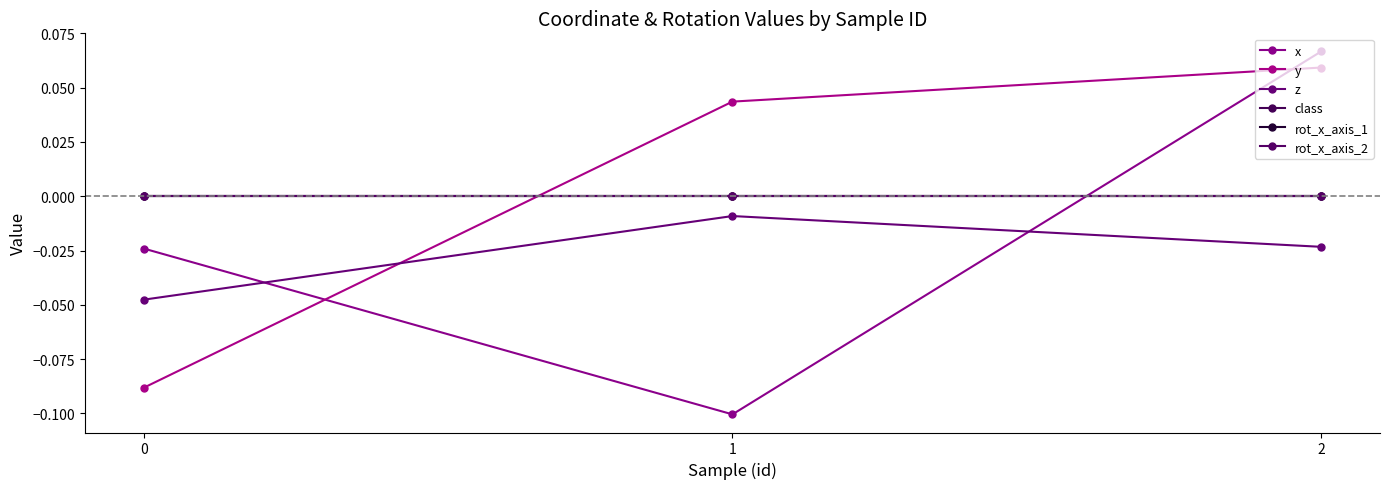

Reading left to right, what are all the values shown in this chart?

x: 0=-0.0	1=-0.1	2=0.1
y: 0=-0.1	1=0.0	2=0.1
z: 0=-0.0	1=-0.0	2=-0.0
class: 0=0.0	1=0.0	2=0.0
rot_x_axis_1: 0=0.0	1=0.0	2=0.0
rot_x_axis_2: 0=0.0	1=0.0	2=0.0